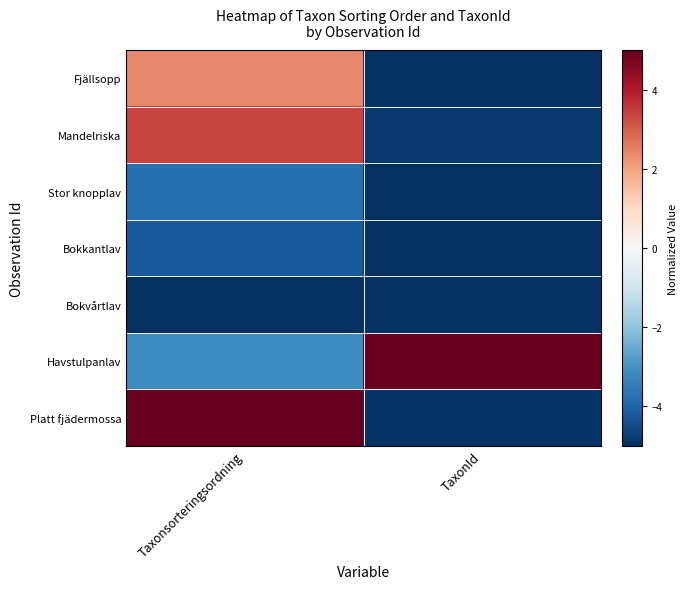

Which series has the largest range (max minus min)?

Platt fjädermossa